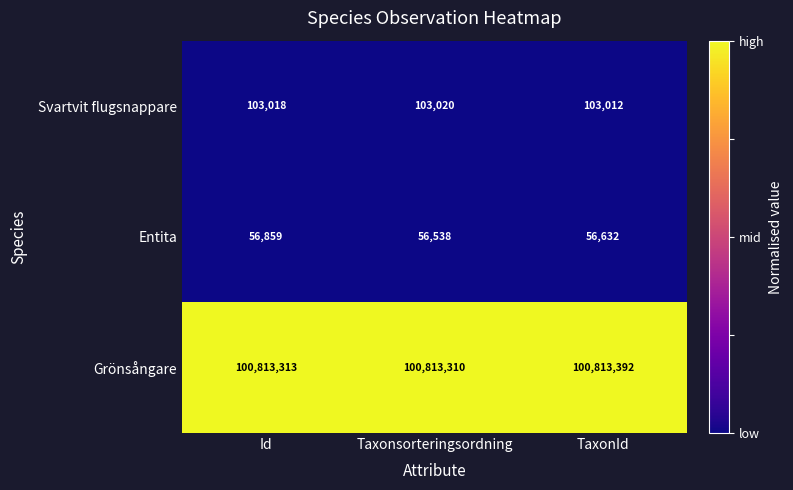

Which series has the largest total across all categories?

Grönsångare